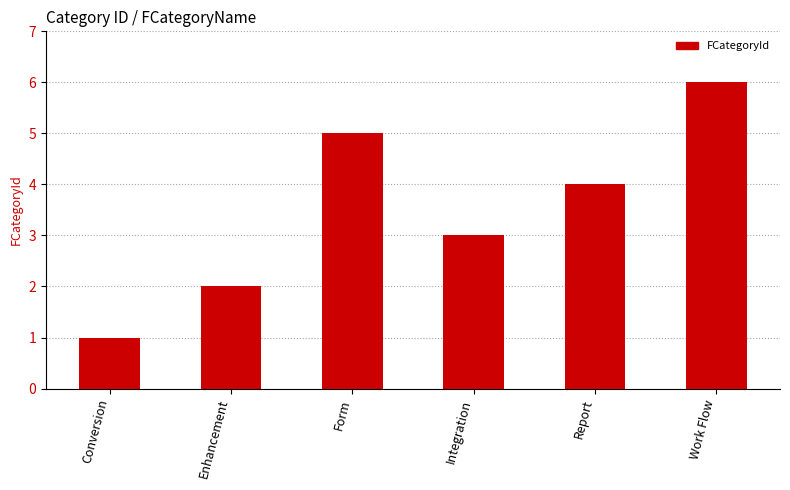

Reading right to left, transcribe all the data shown in this chart.

Work Flow=6	Report=4	Integration=3	Form=5	Enhancement=2	Conversion=1